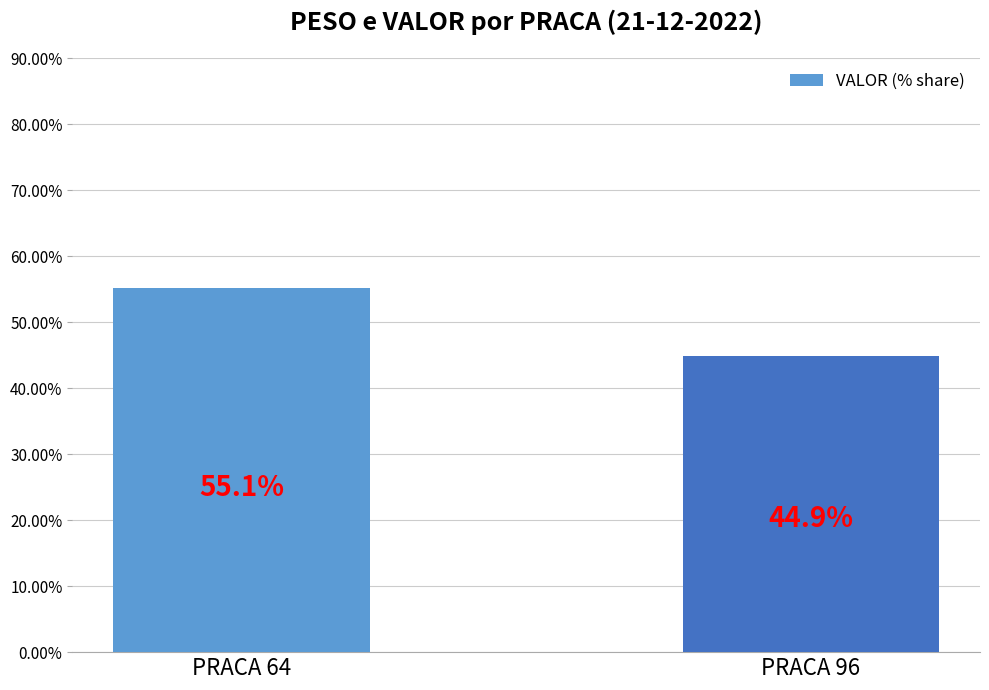

Are the bars grouped side by side (vs. stacked)?

No